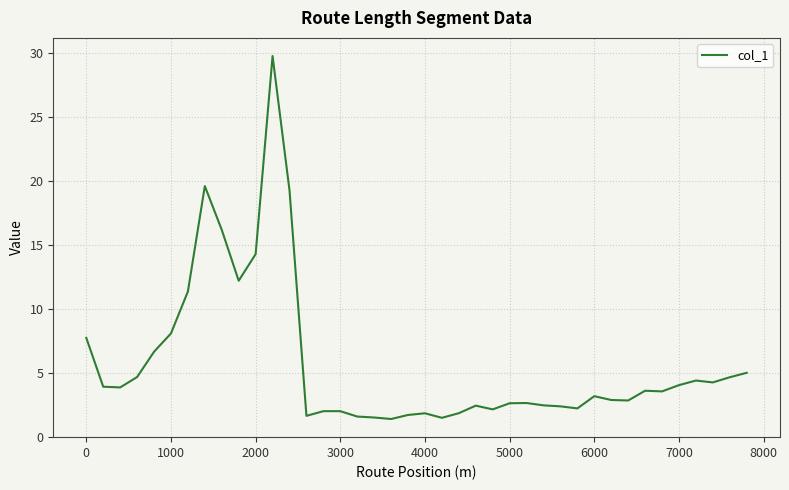

What is the maximum value shown in the chart?

29.7